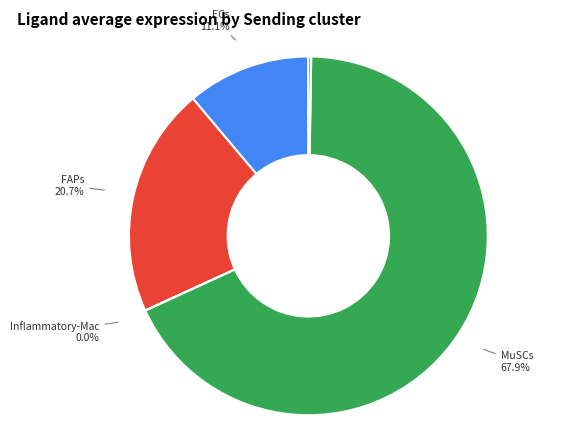

Does FAPs account for over 50% of the chart?

No